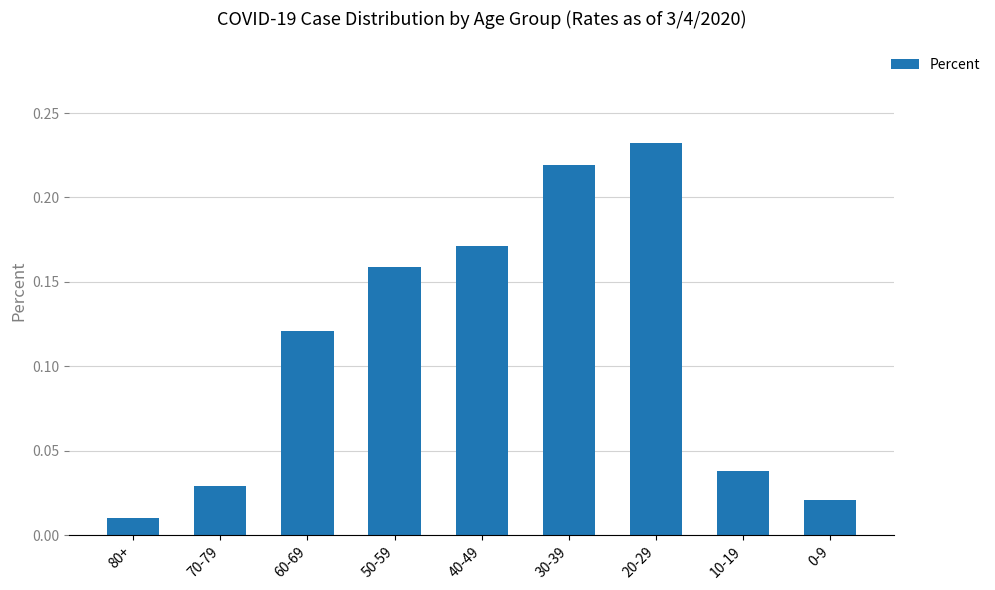

Does the chart contain any negative values?

No